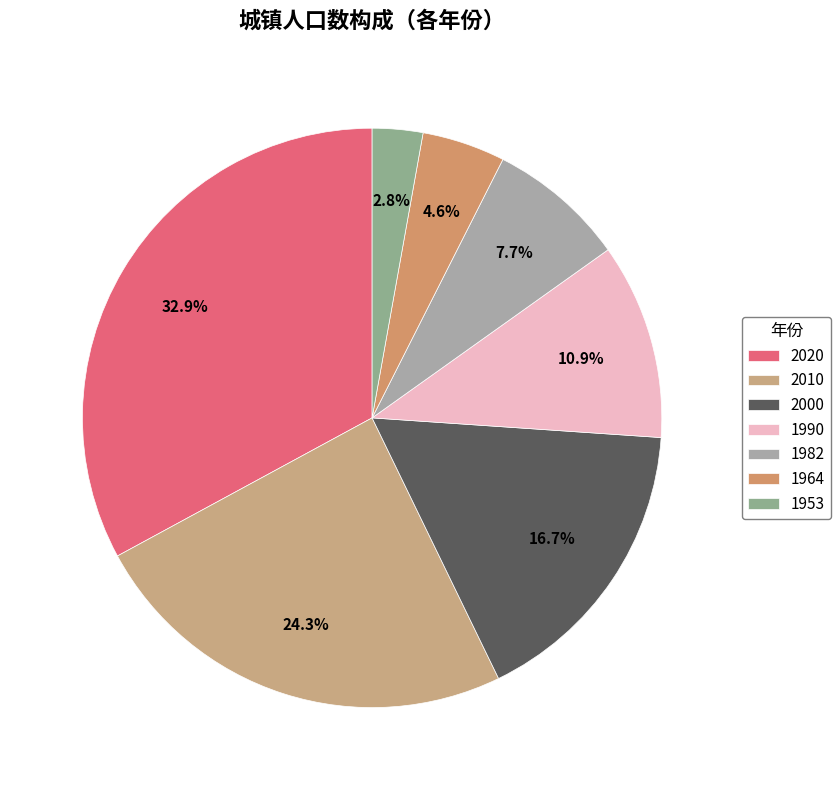

Count the number of slices in the pie.

7